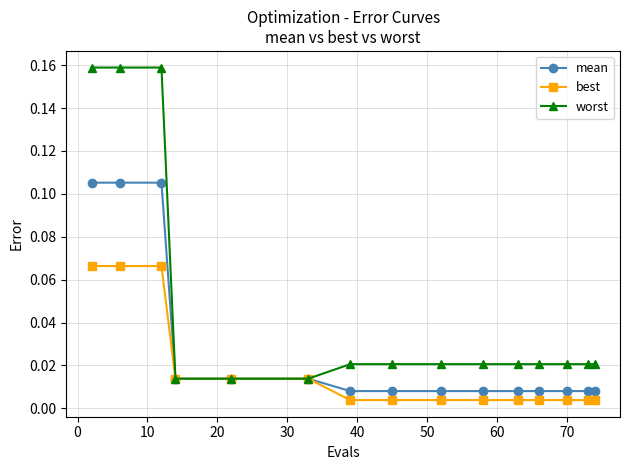

At how many categories does at least one series exceed 0?

15